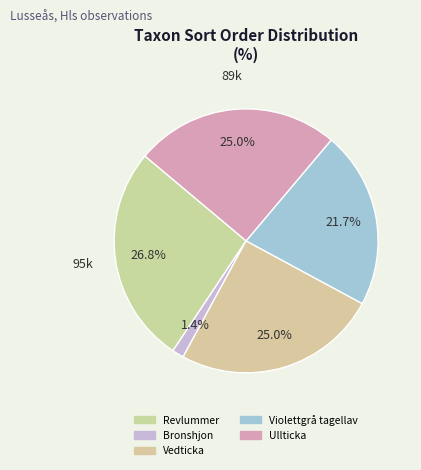

Is there any slice that represents more than half of the pie?

No